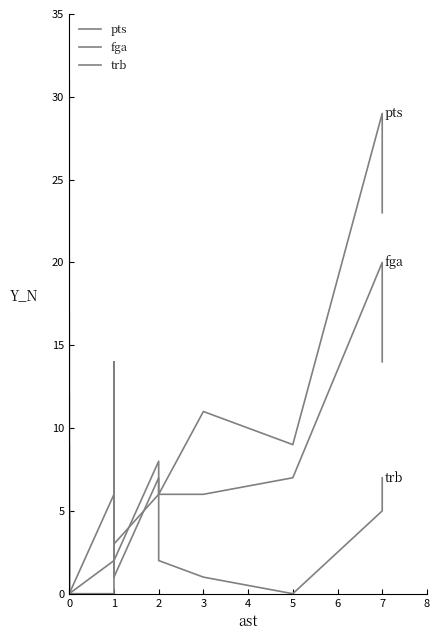

In fga, how many points are lower than both neighbors (excluding endpoints)?

3